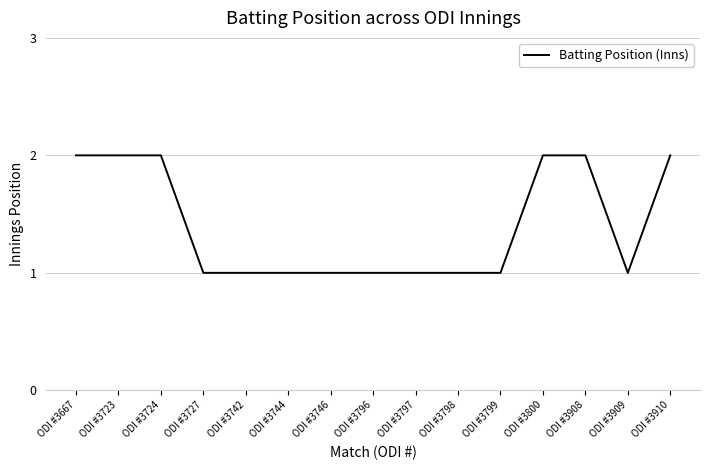

Reading right to left, transcribe all the data shown in this chart.

ODI #3910=2	ODI #3909=1	ODI #3908=2	ODI #3800=2	ODI #3799=1	ODI #3798=1	ODI #3797=1	ODI #3796=1	ODI #3746=1	ODI #3744=1	ODI #3742=1	ODI #3727=1	ODI #3724=2	ODI #3723=2	ODI #3667=2